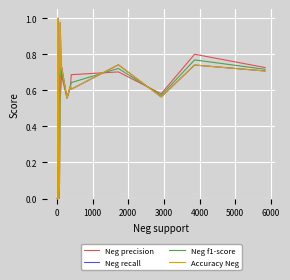

Is this an area chart (filled region under the line)?

No